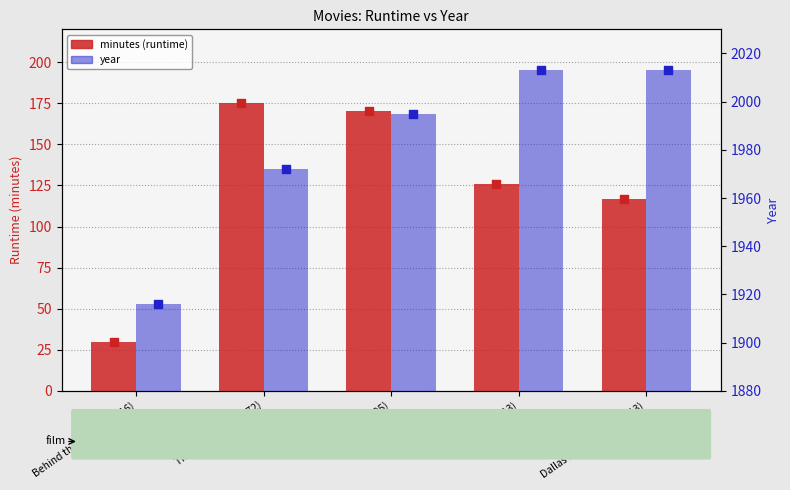

What are all the series names shown in the legend?

minutes, year